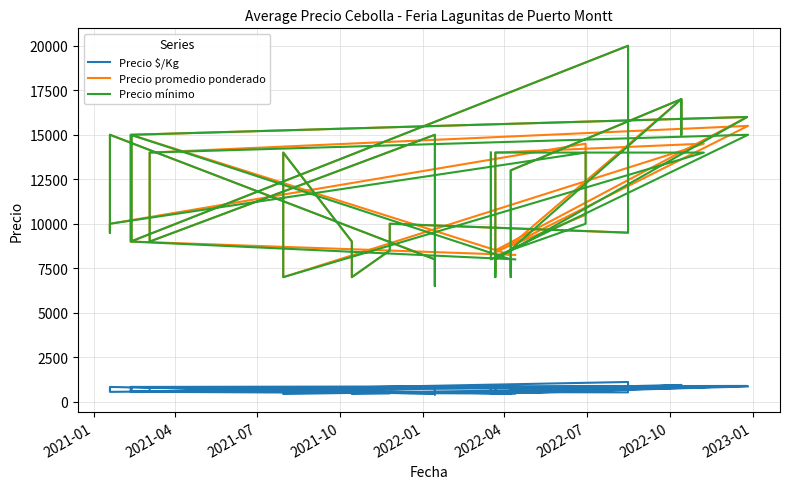

In Precio mínimo, how many points are higher than both neighbors (excluding endpoints)?

11